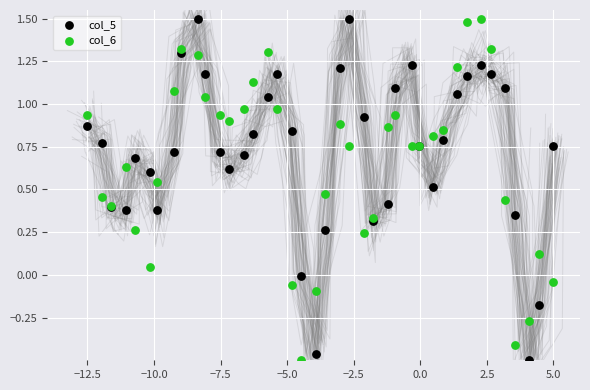

What is the X range (max minus min) for the scatter plot?

17.5